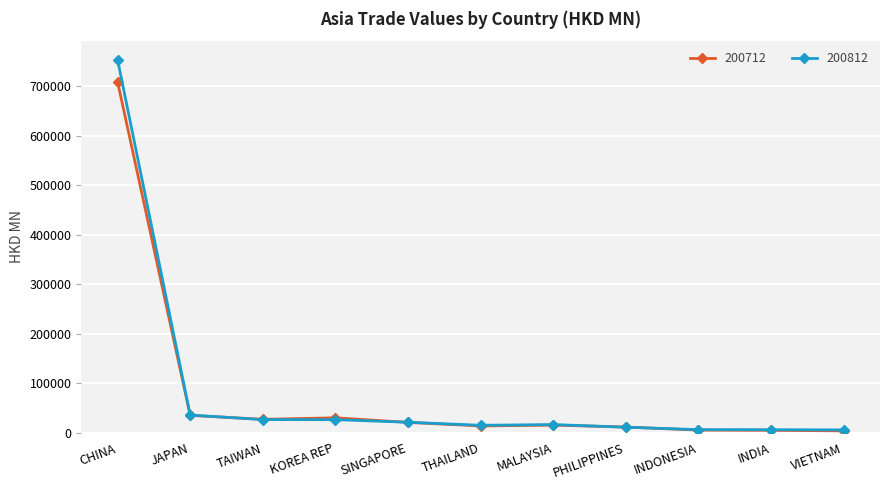

What is the difference between the maximum and minimum values in the 200712 series?

705154.2